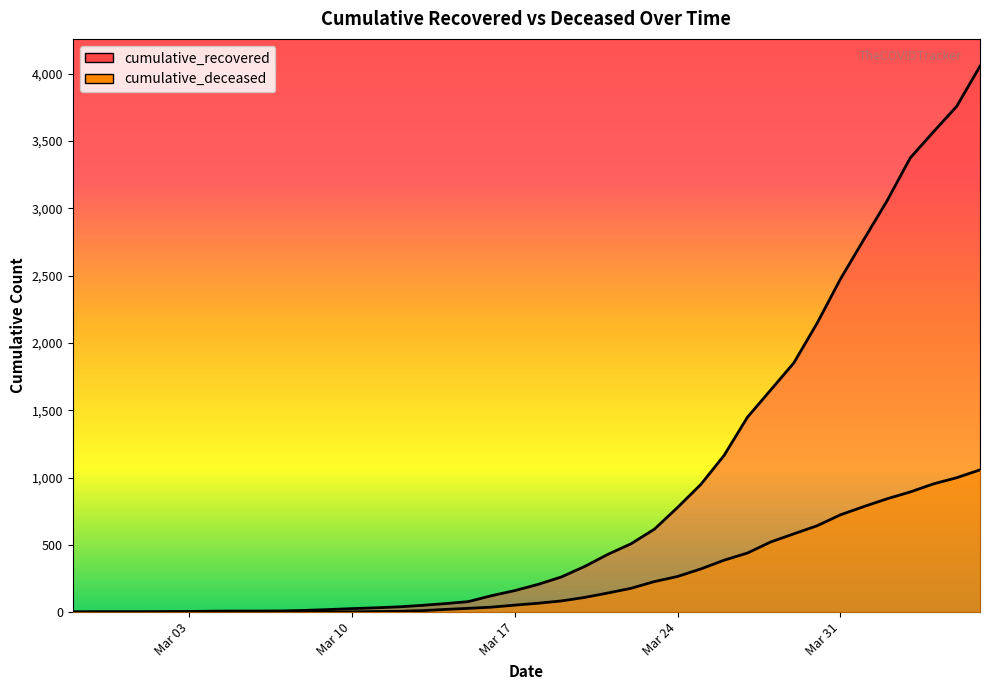

Which category has the lowest value across all series?

2020-02-27